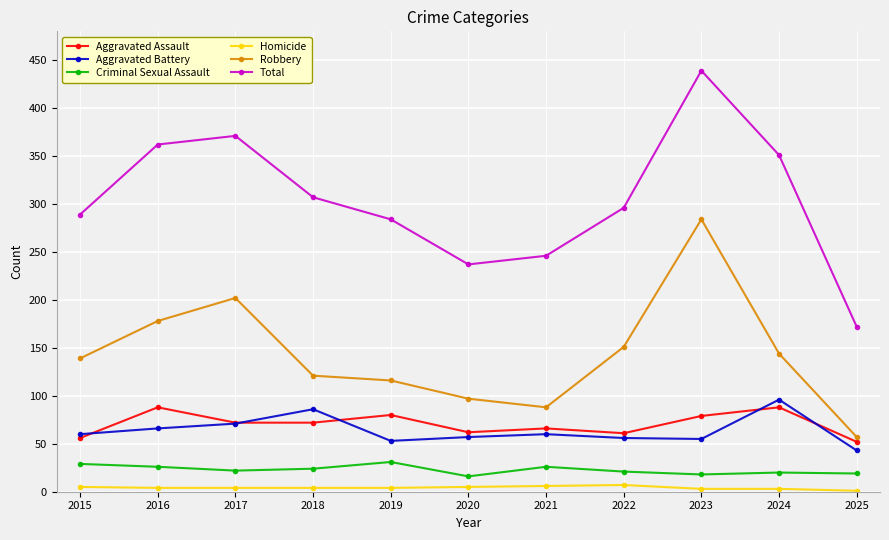

Where is the first local maximum for Aggravated Assault?

2016